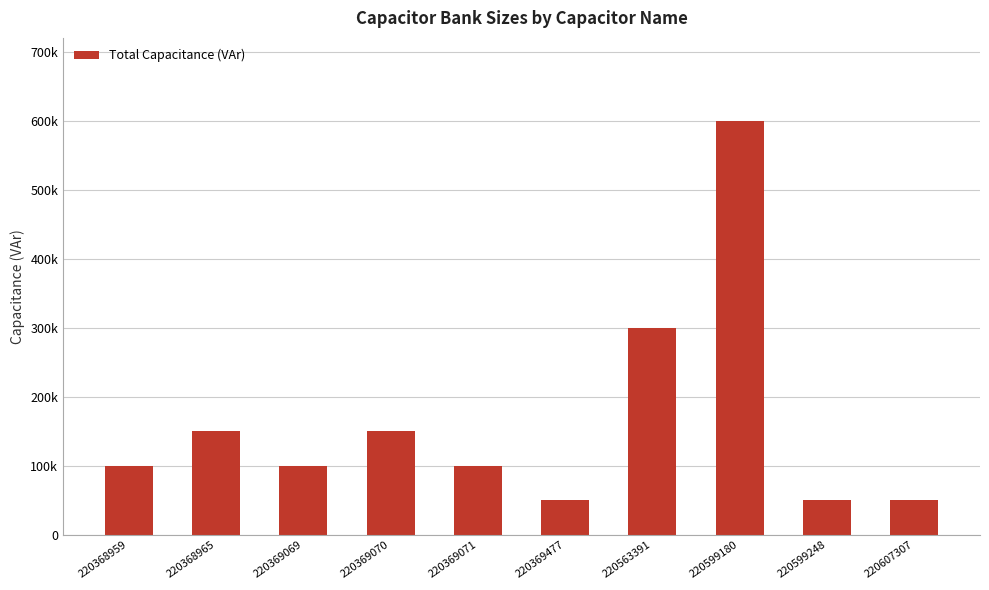

What is the change in value from 220369070 to 220607307?

-100000